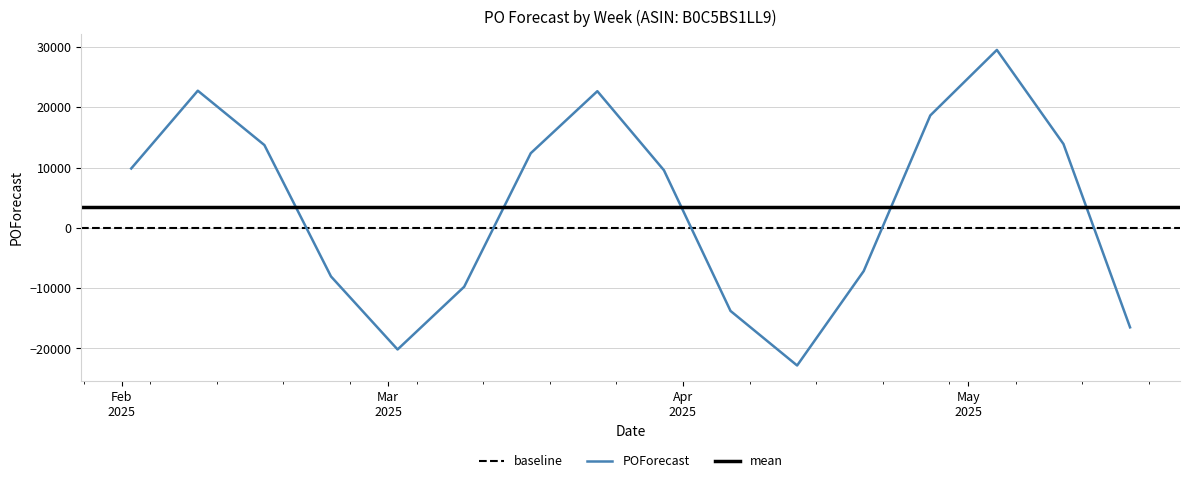

Is it true that the value at W5 is -34476?

False